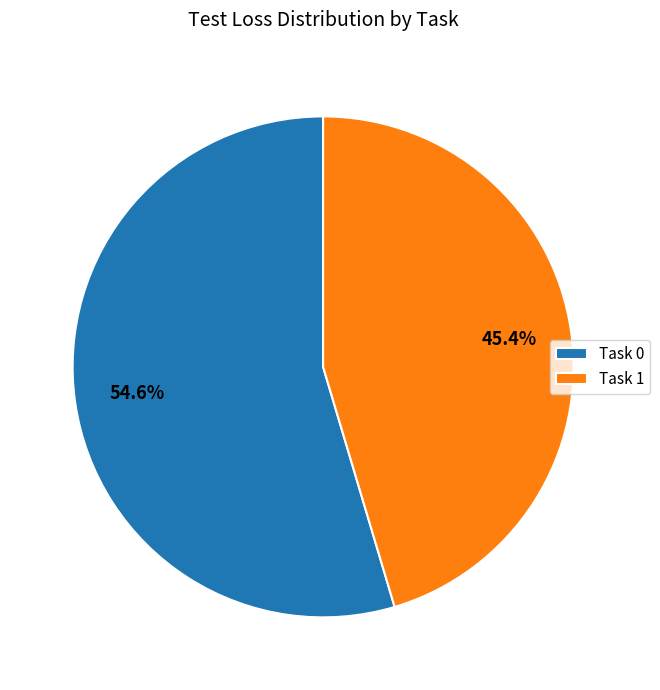

Does Task 1 account for over 50% of the chart?

No